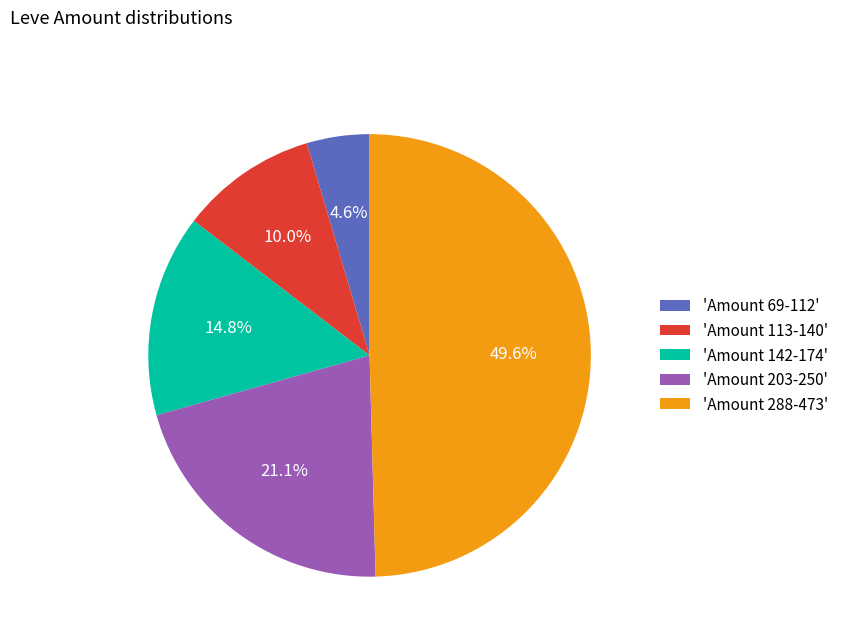

Approximately how many times larger is the value at 'Amount 113-140' compared to 'Amount 69-112'?

2.2